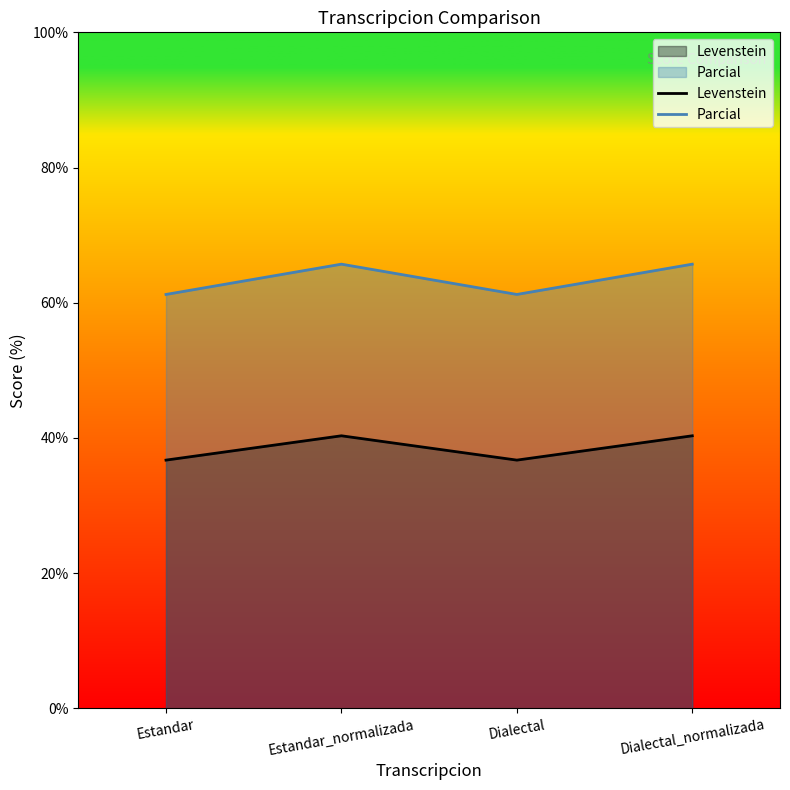

What position from the left is Dialectal?

3